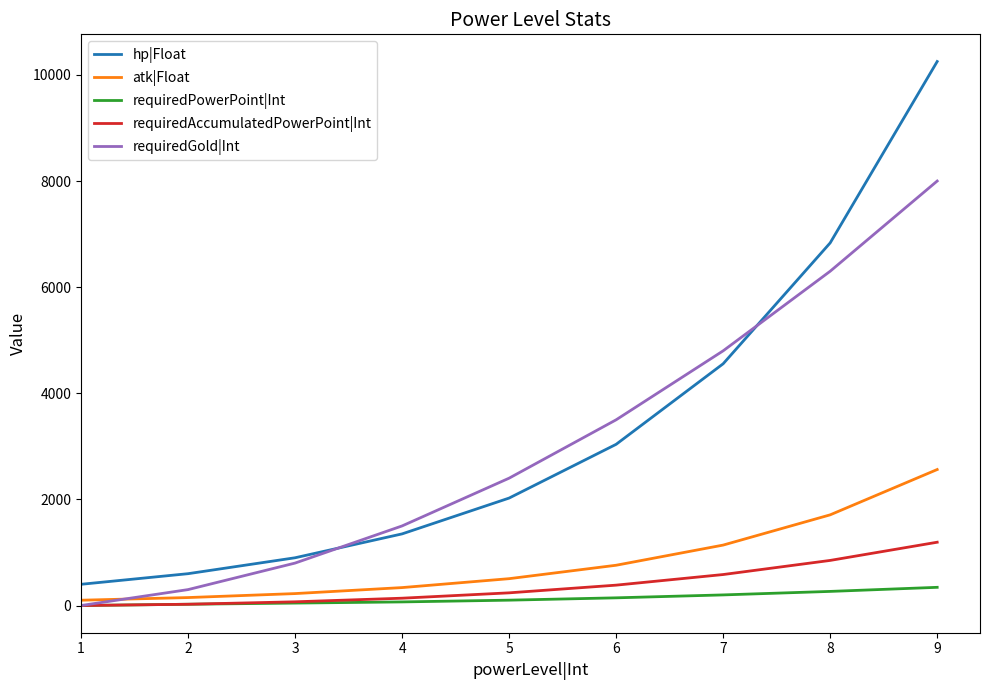

True or false: requiredAccumulatedPowerPoint|Int and hp|Float cross at least once.

False